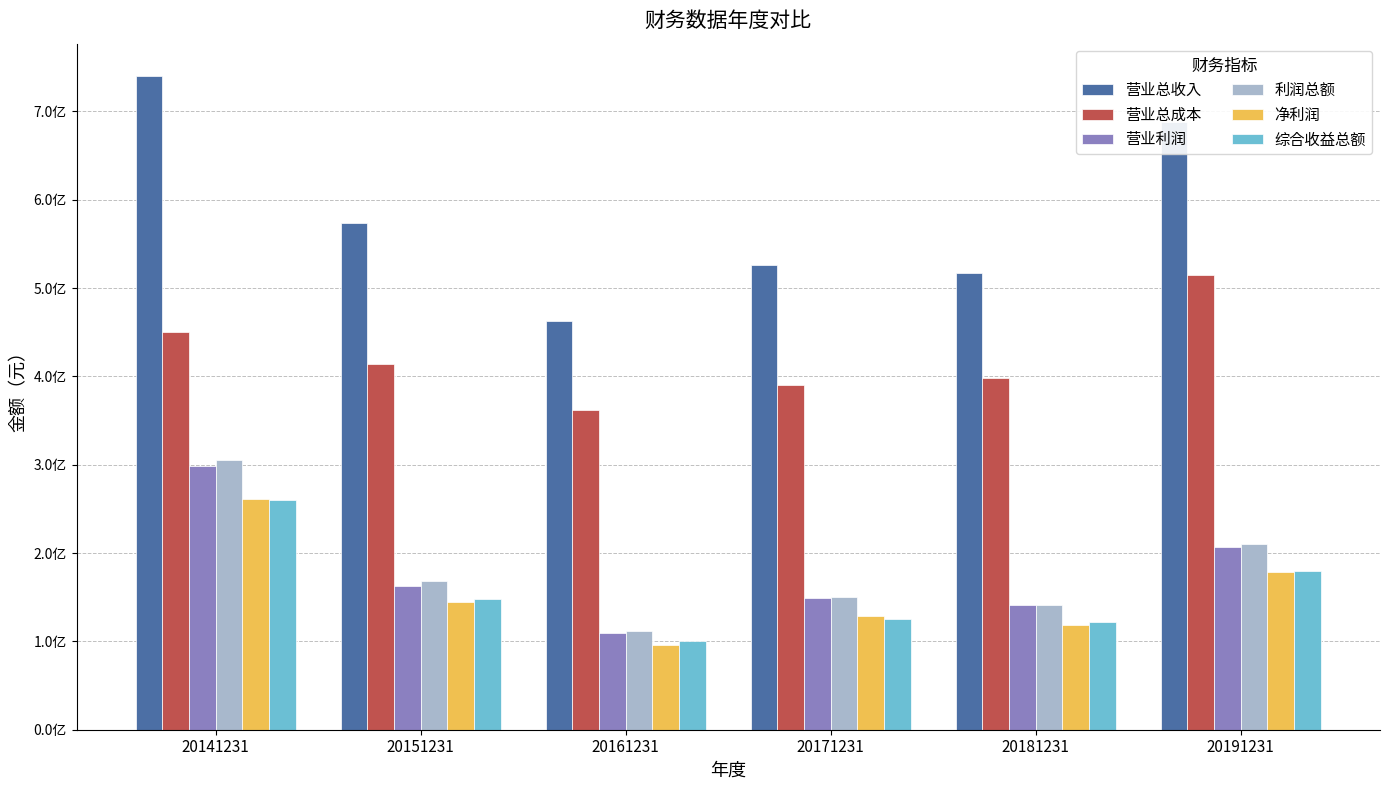

What are all the series names shown in the legend?

营业总收入, 营业总成本, 营业利润, 利润总额, 净利润, 综合收益总额